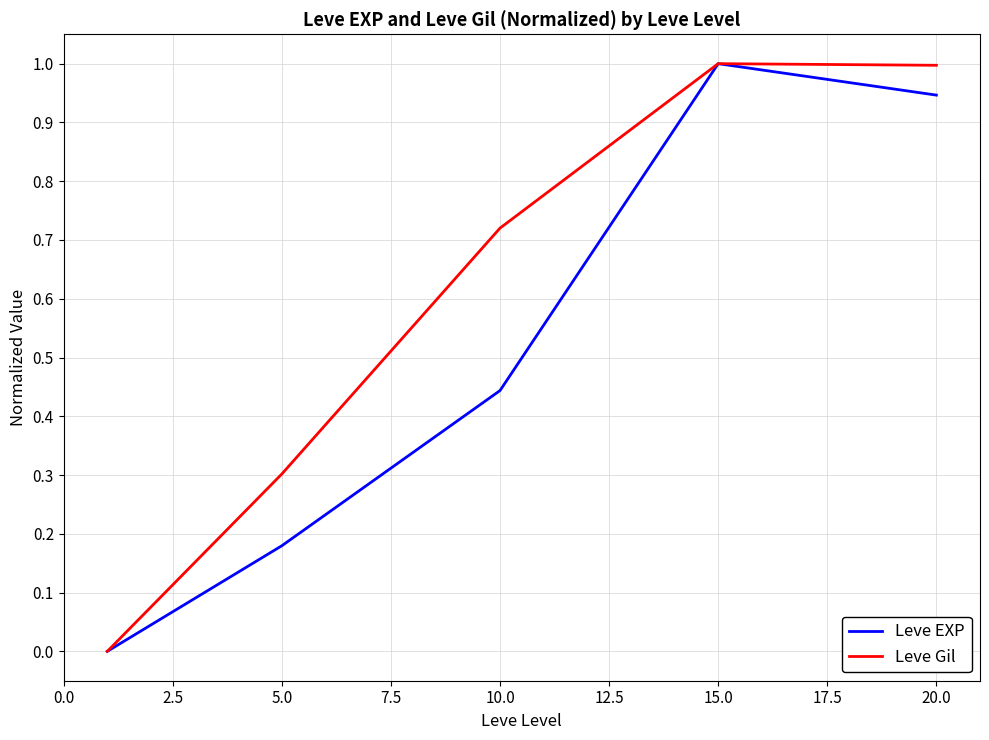

What is the difference between the maximum and minimum values in the Leve EXP series?

1.0